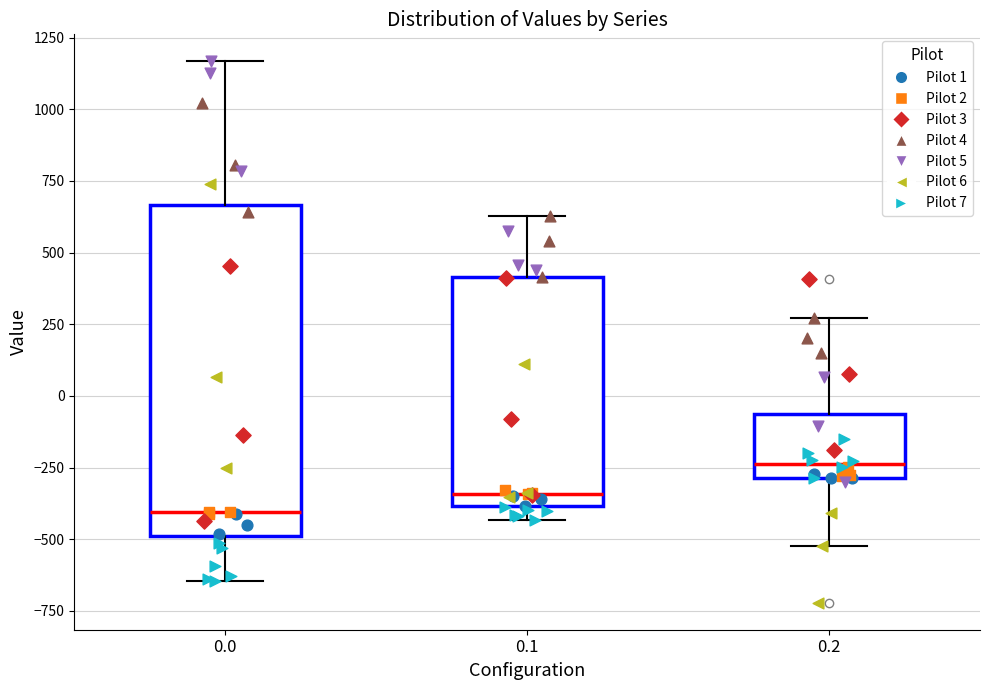

Which box's median line is the highest?

0.2